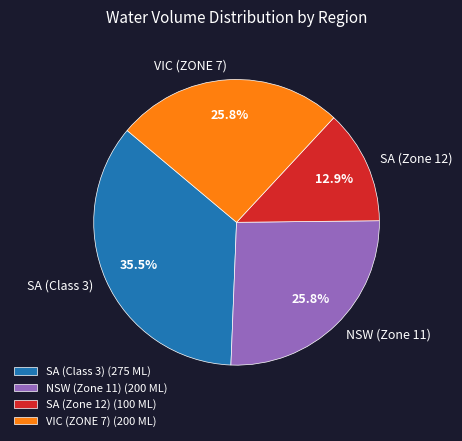

Which category has the smallest portion of the pie?

SA (Zone 12)